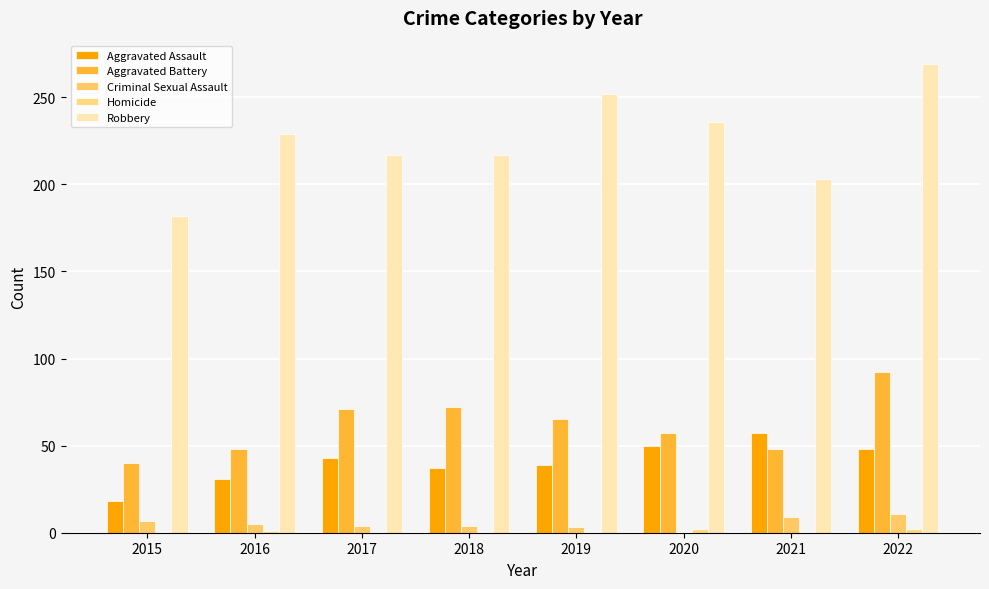

Which series changed the most between 2016 and 2017?

Aggravated Battery